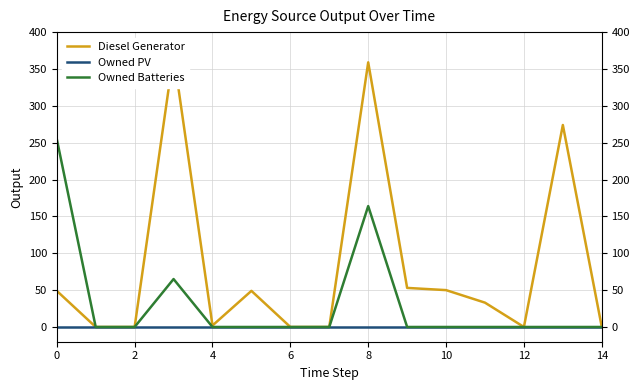

What is the maximum value shown in the chart?

370.0